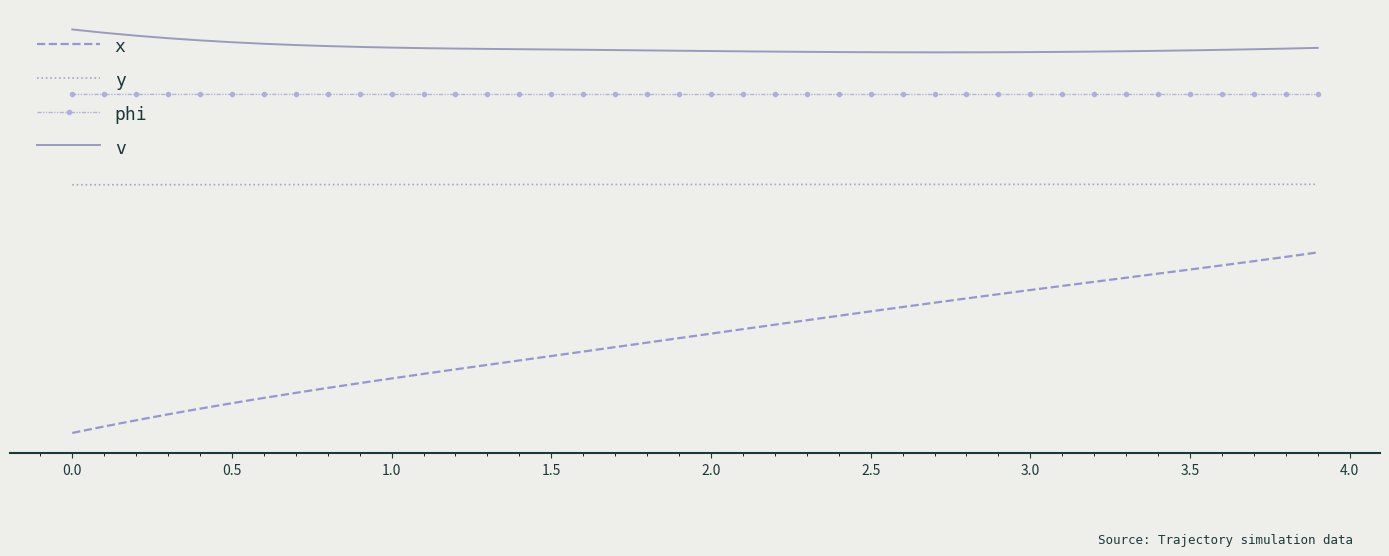

True or false: y and phi intersect in this chart.

False